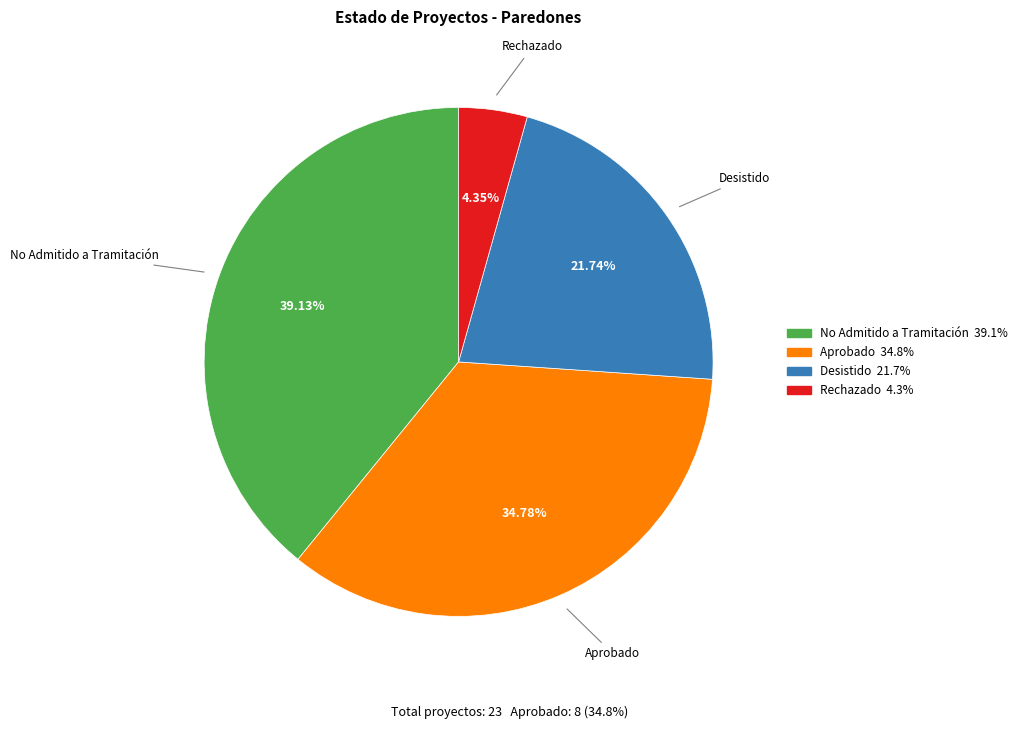

Is there a majority slice in this chart?

No